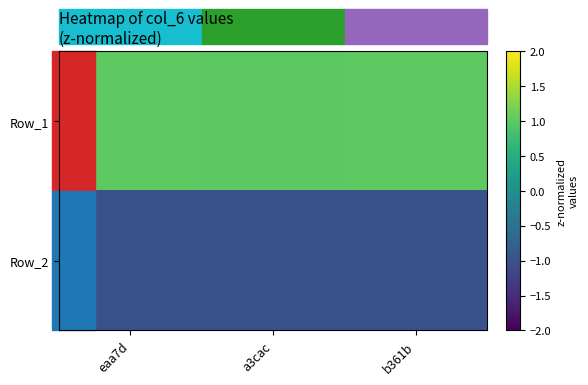

What is the difference between the highest and lowest values at a3cac?

2.0